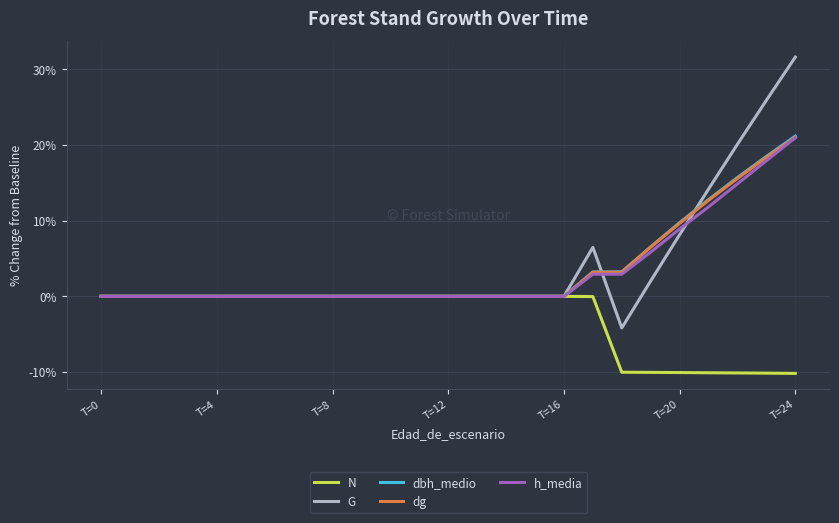

Is this an area chart (filled region under the line)?

No